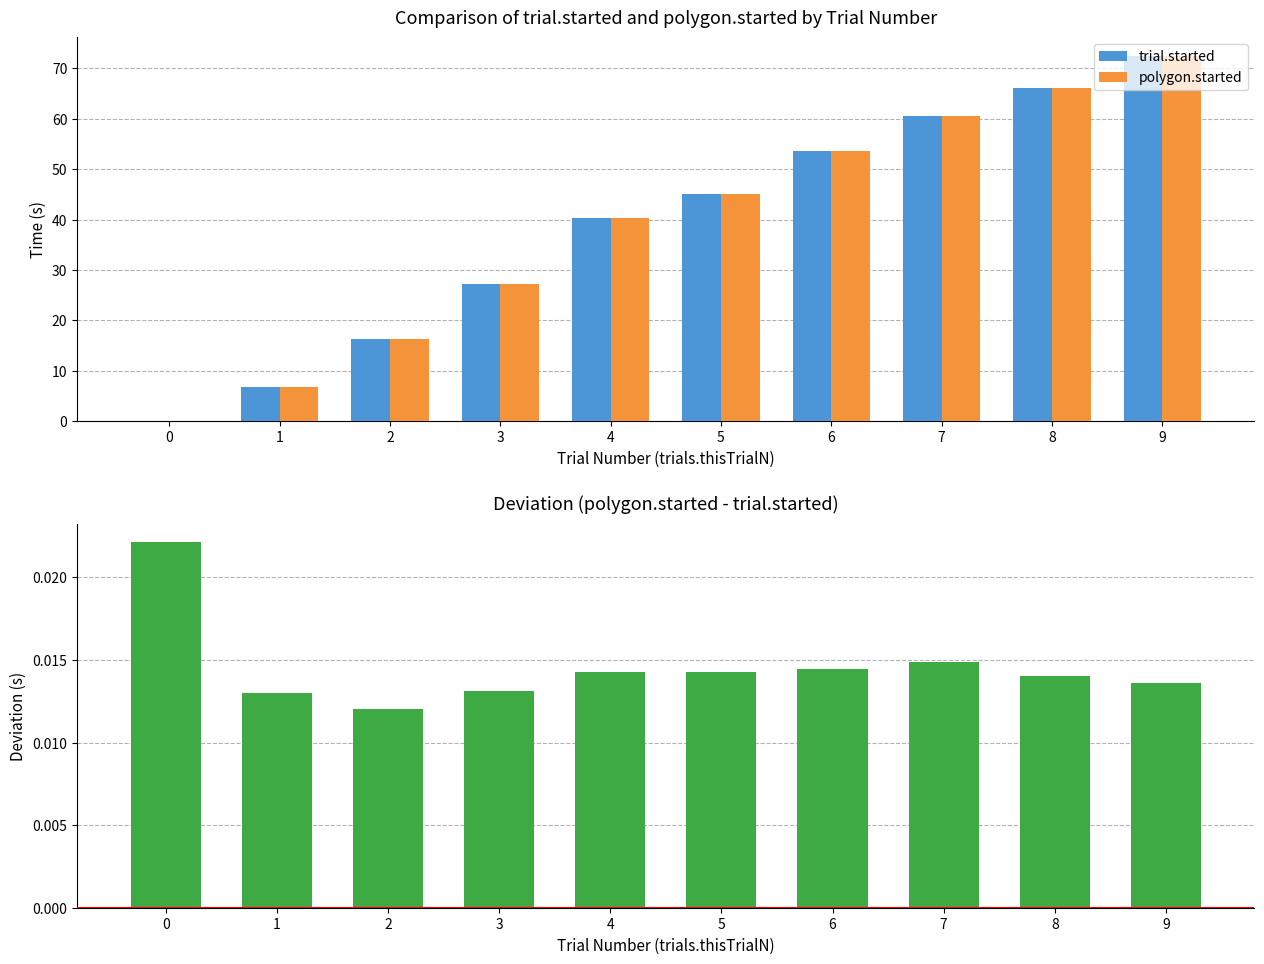

What value does the polygon.started series have at 2?

16.3